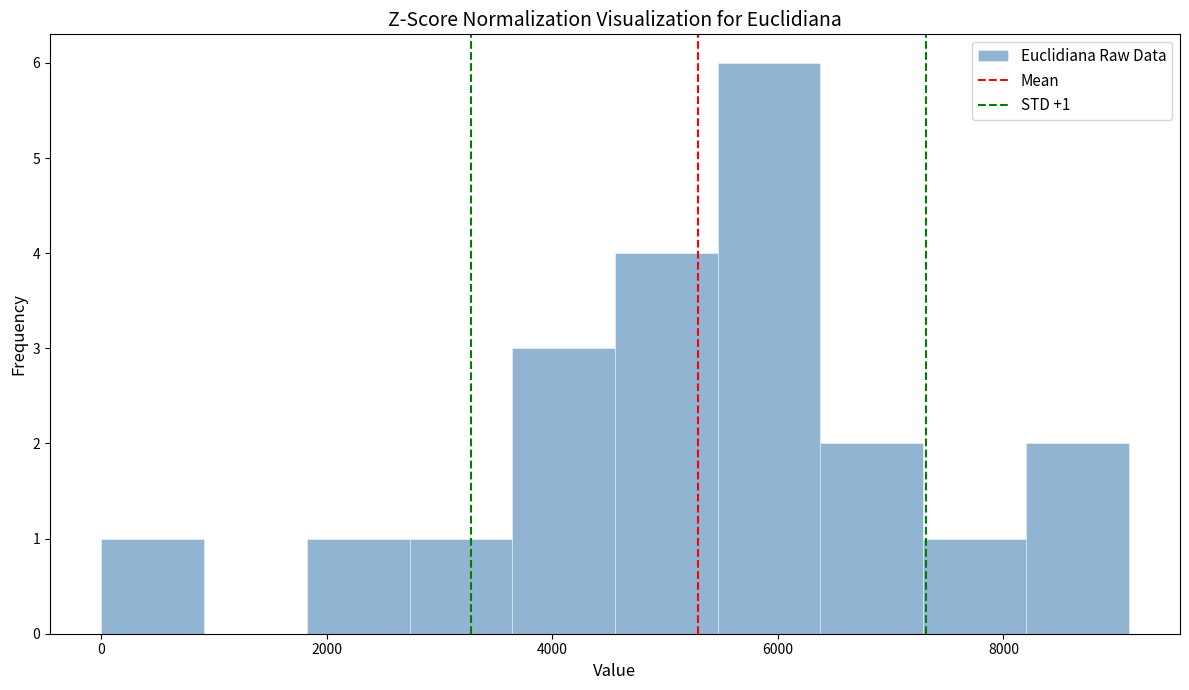

Which range on the x-axis has the tallest bar?

5400 to 6400